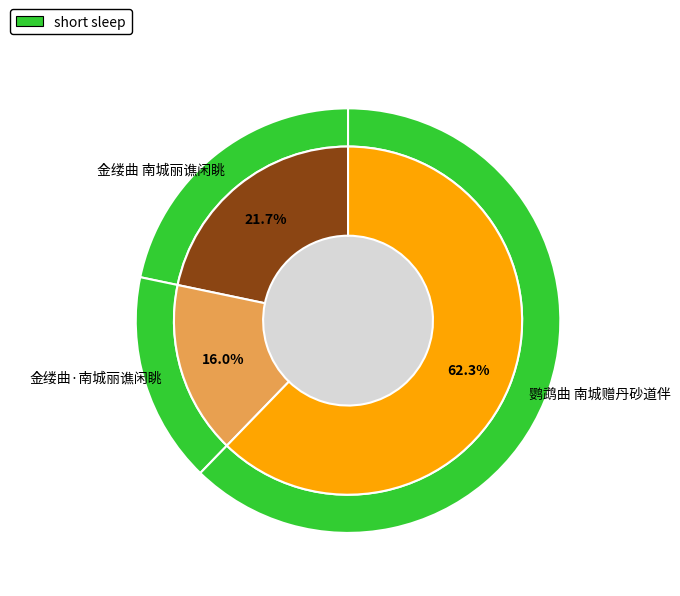

What is the change in value from 金缕曲 南城丽谯闲眺 to 金缕曲·南城丽谯闲眺?

-110079